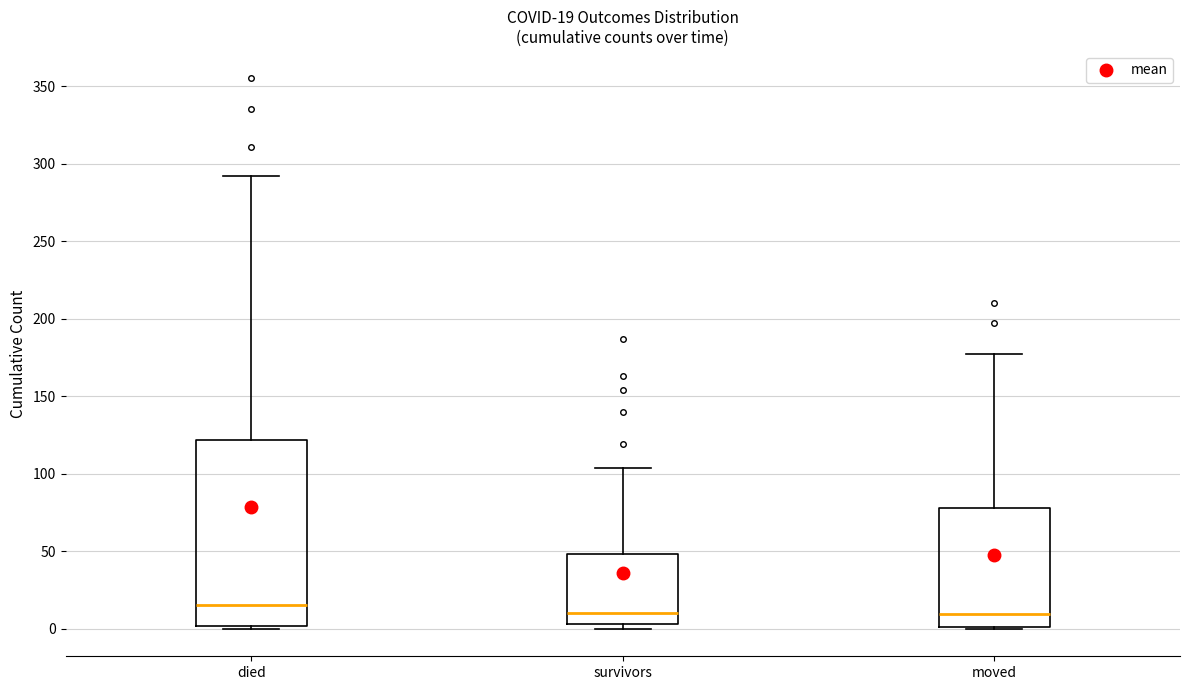

Comparing the boxes themselves (not the whiskers), which one is the tallest?

died